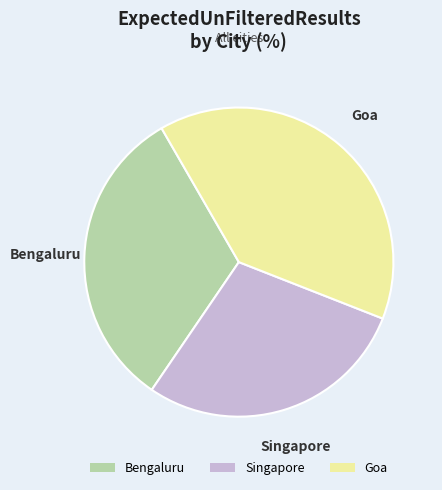

Is Goa the majority of the pie?

No